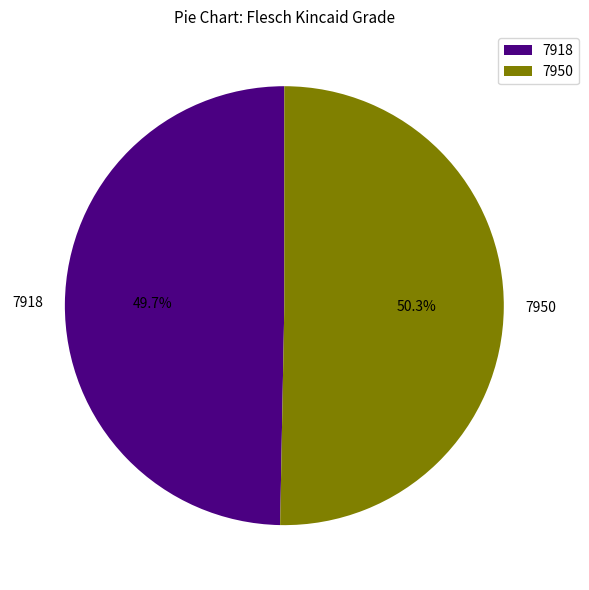

Count the number of slices in the pie.

2